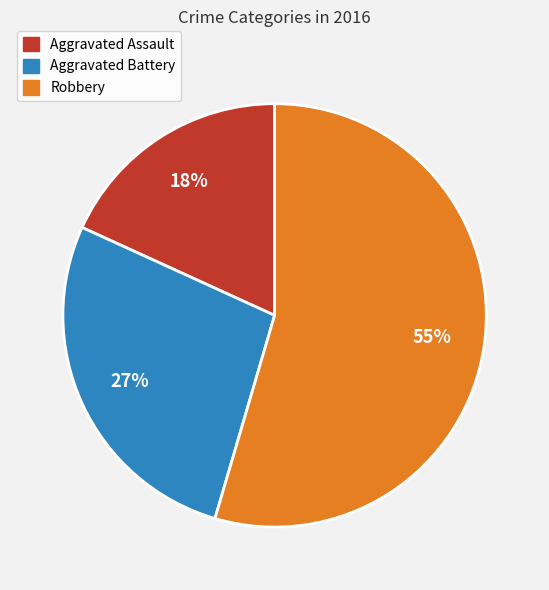

Is the sum of Aggravated Assault and Aggravated Battery greater than half?

No